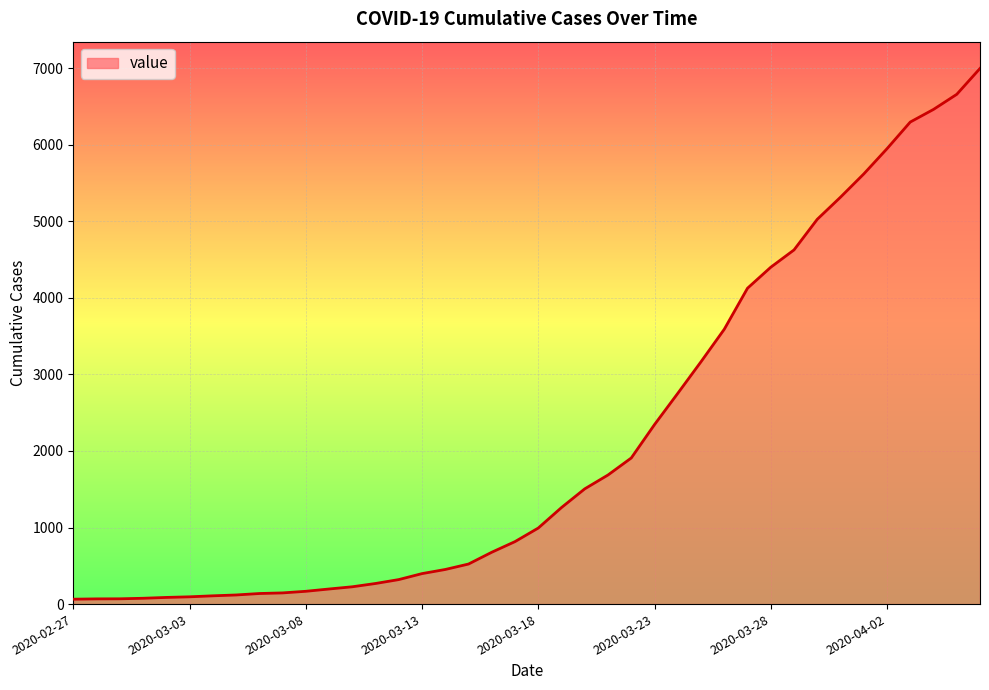

What is the greatest value displayed?

6995